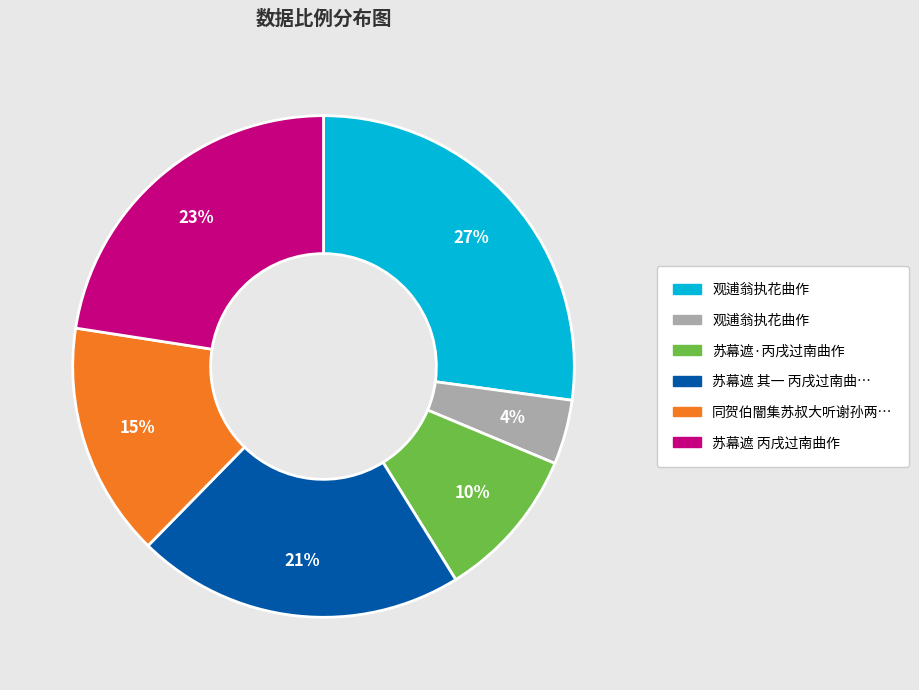

To the nearest percent, what is the average slice percentage?

17%